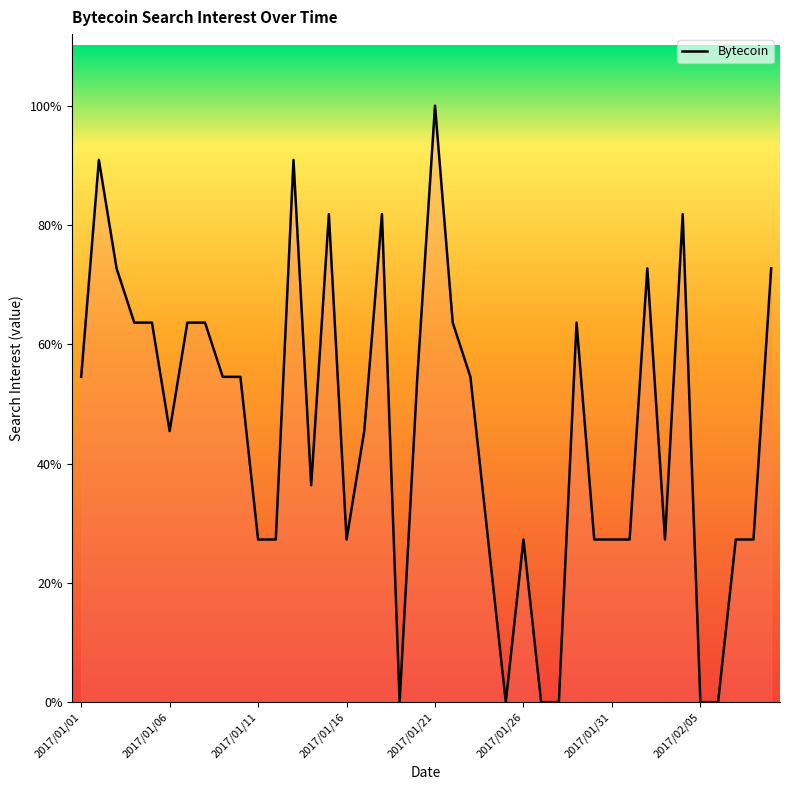

Reading left to right, list all the values displayed in this chart.

6	10	8	7	7	5	7	7	6	6	3	3	10	4	9	3	5	9	0	6	11	7	6	3	0	3	0	0	7	3	3	3	8	3	9	0	0	3	3	8